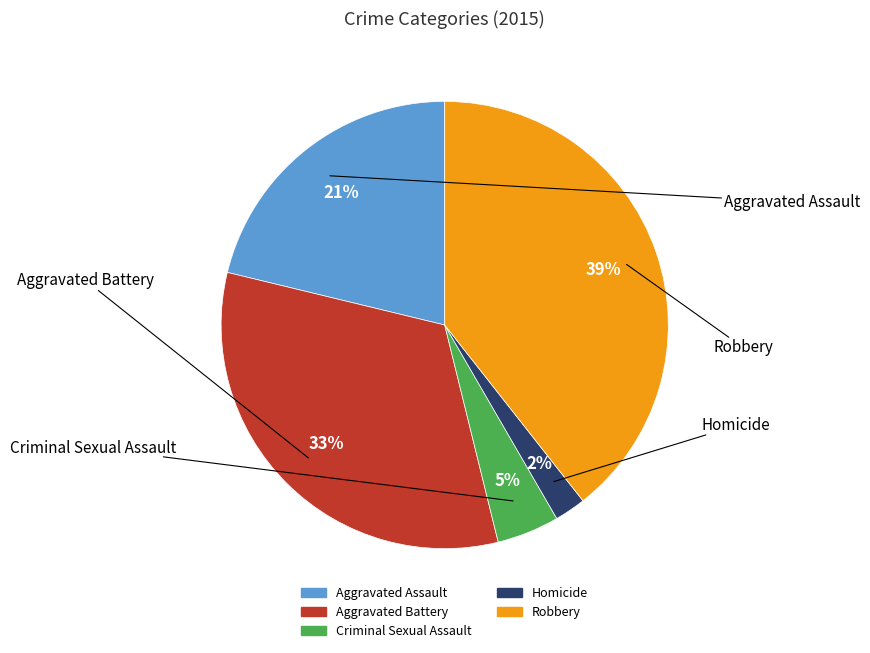

Does any single category account for the majority?

No